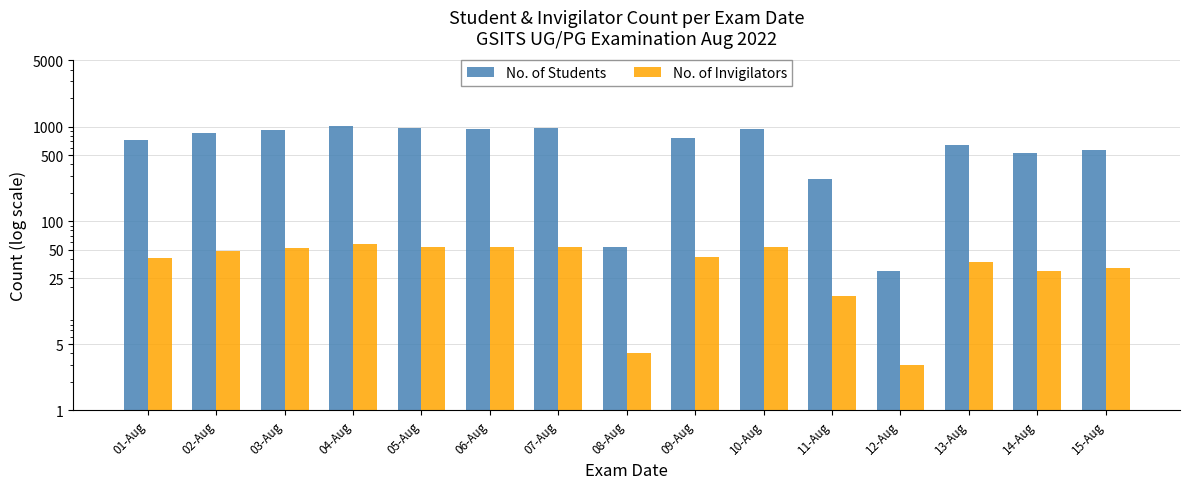

List the series in order of their overall mean, lowest first.

No. of Invigilators, No. of Students